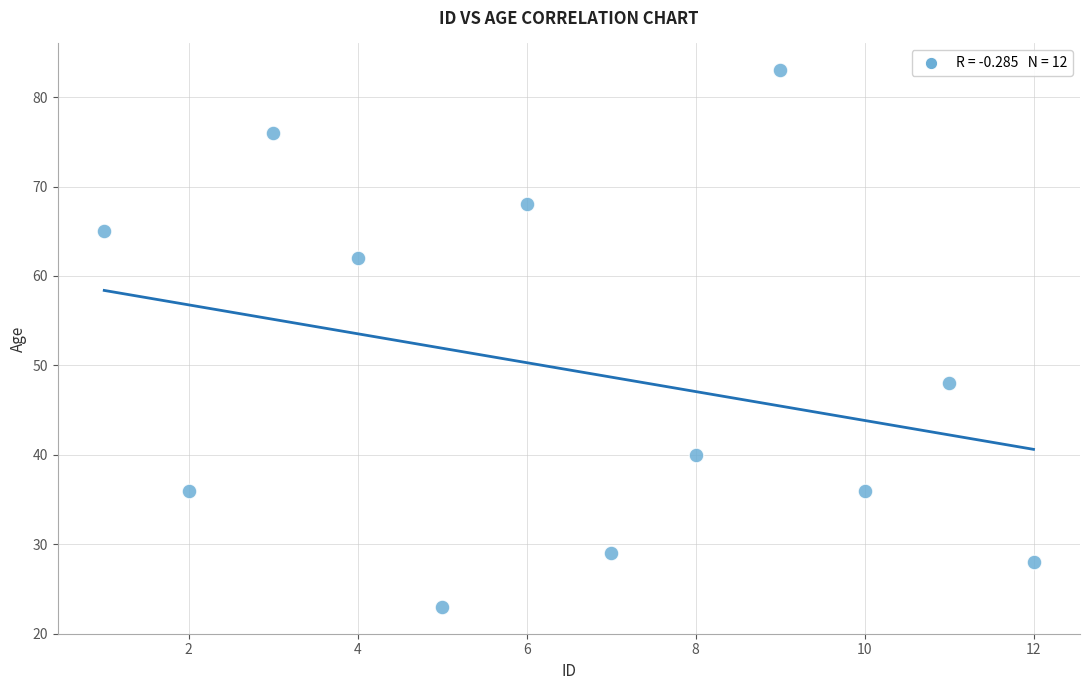

What Y value in the scatter plot is closest to 53?

48